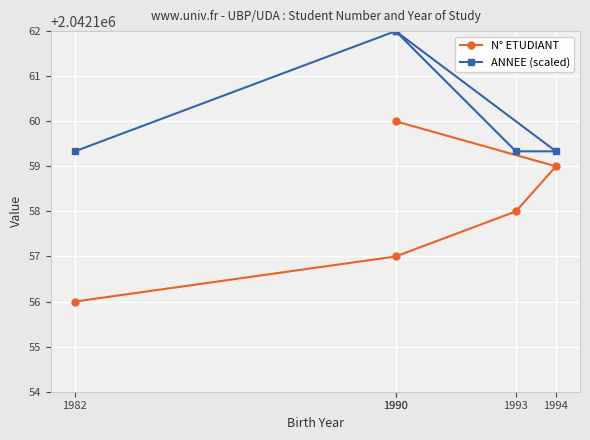

How many distinct data groups are displayed?

2